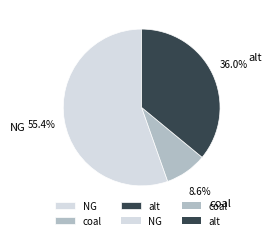

What percentage do coal and NG together represent?

64.0%